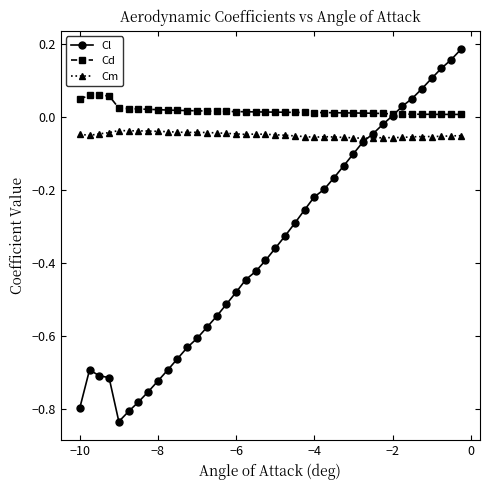

True or false: Cm and Cd intersect in this chart.

False